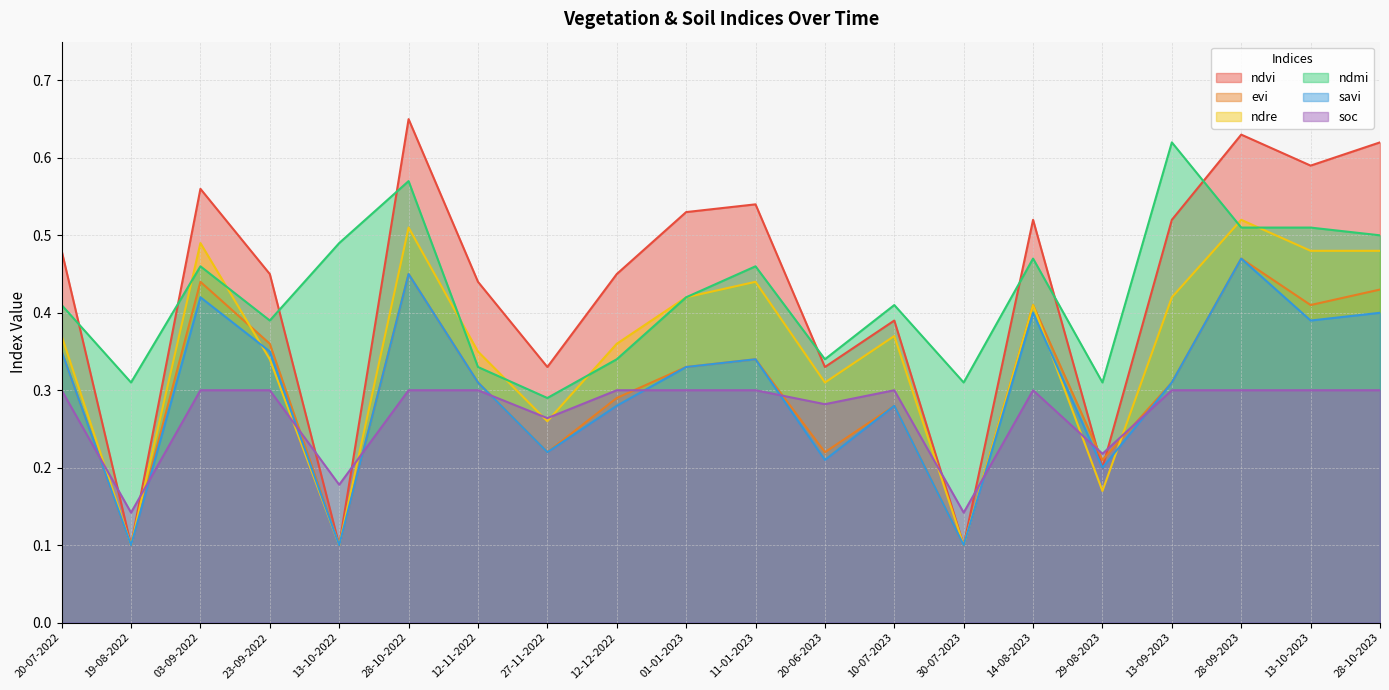

How many lines are shown in the chart?

6